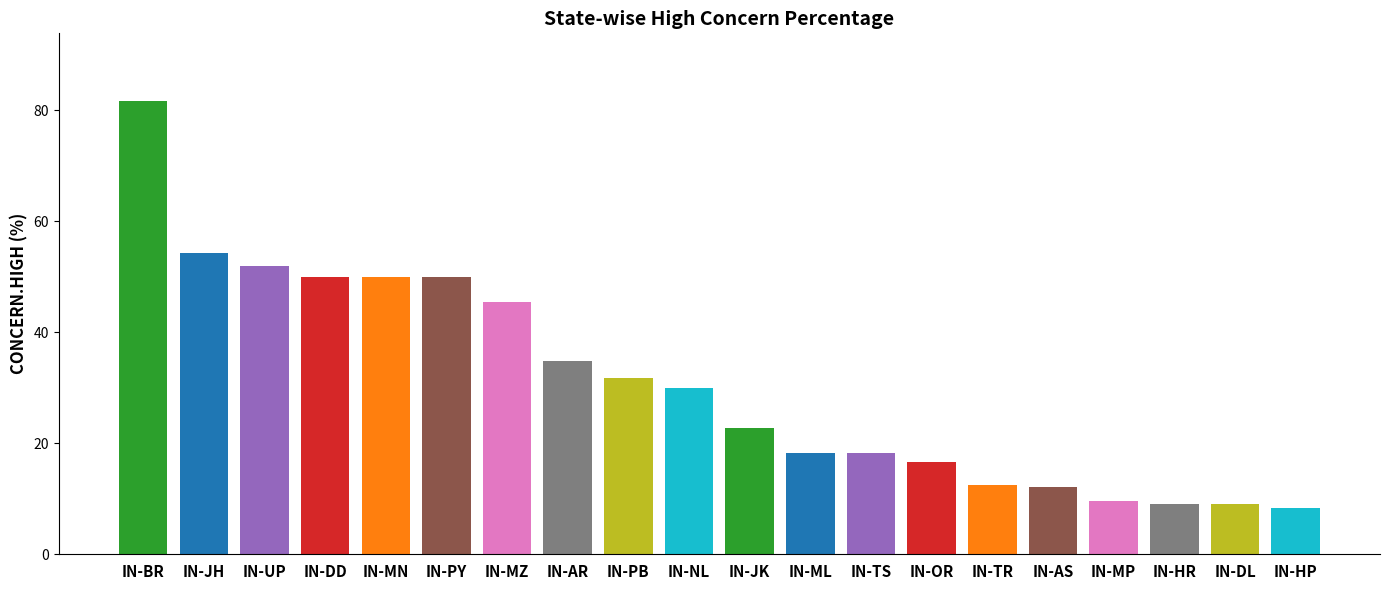

The chart shows a value of 27.3 at IN-DD. True or false?

False